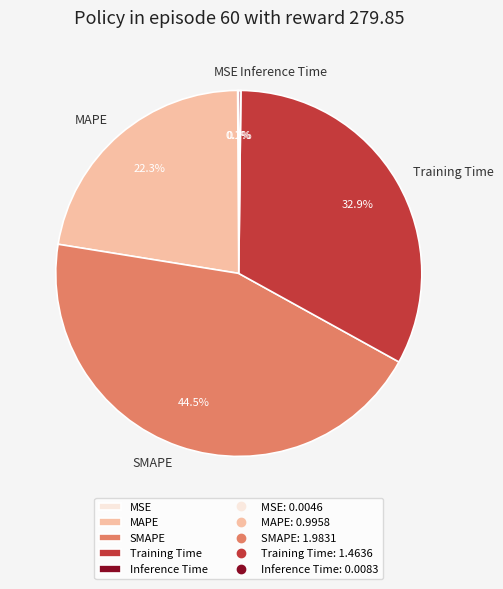

Is there a majority slice in this chart?

No